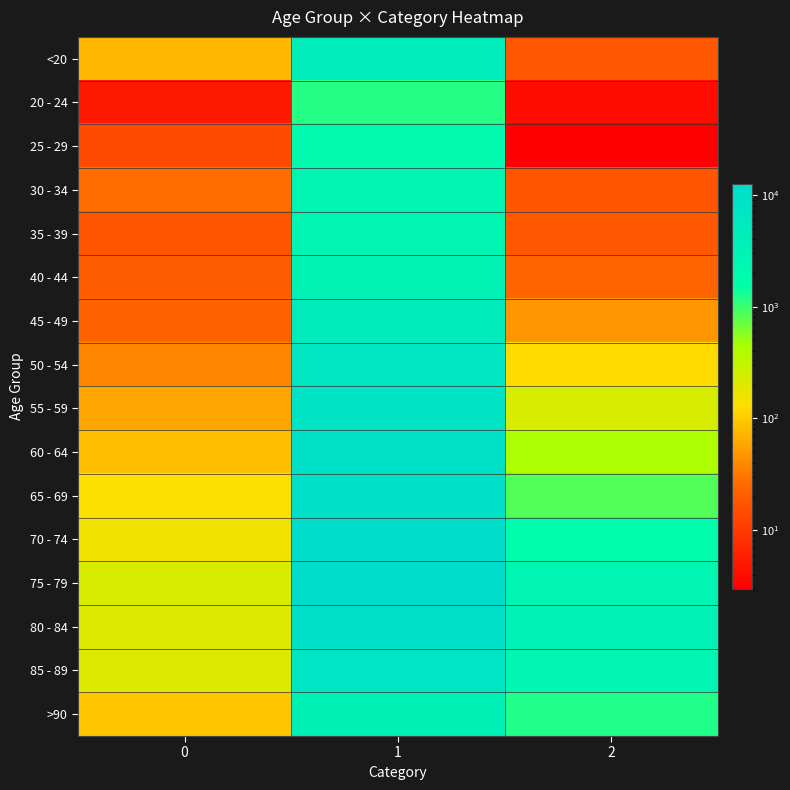

How many categories are shown in the chart?

3